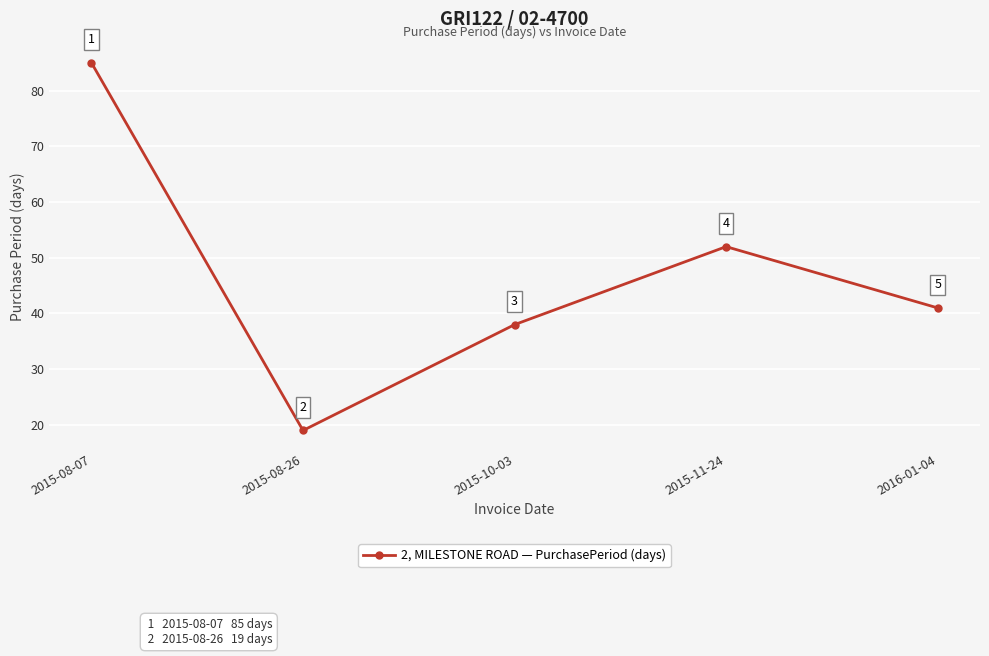

Rank the categories by value from highest to lowest.

2015-08-07, 2015-11-24, 2016-01-04, 2015-10-03, 2015-08-26